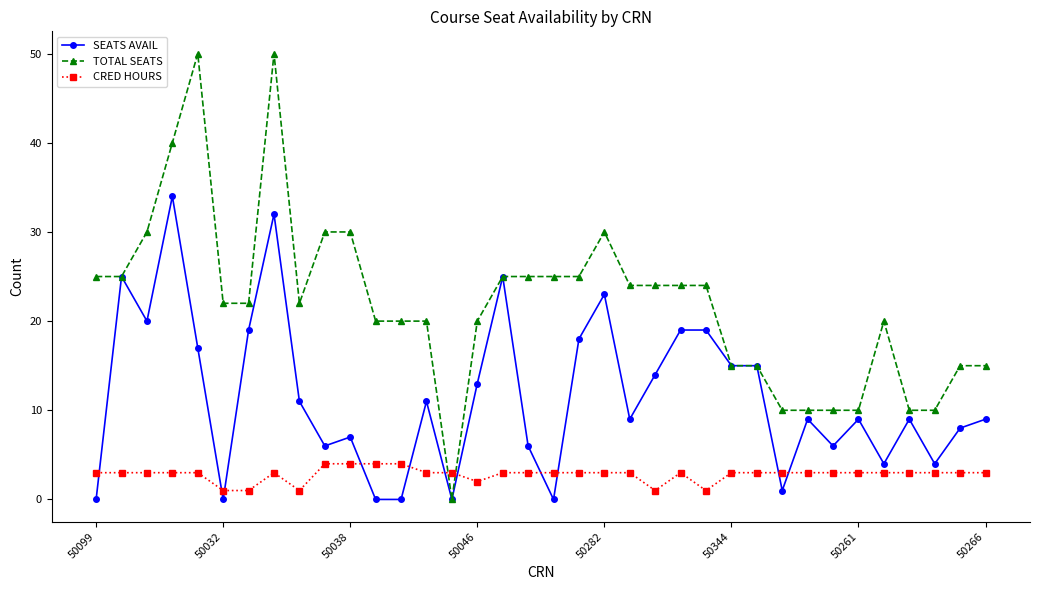

True or false: SEATS AVAIL has more than 1 points higher than both neighbors.

True